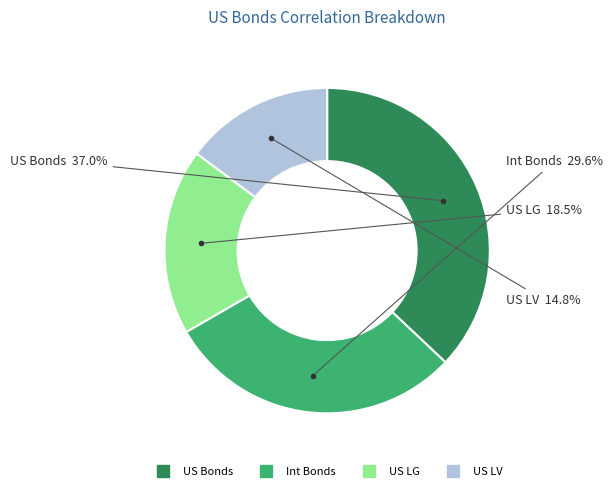

Do Int Bonds and US LV together represent more than half of the pie?

No